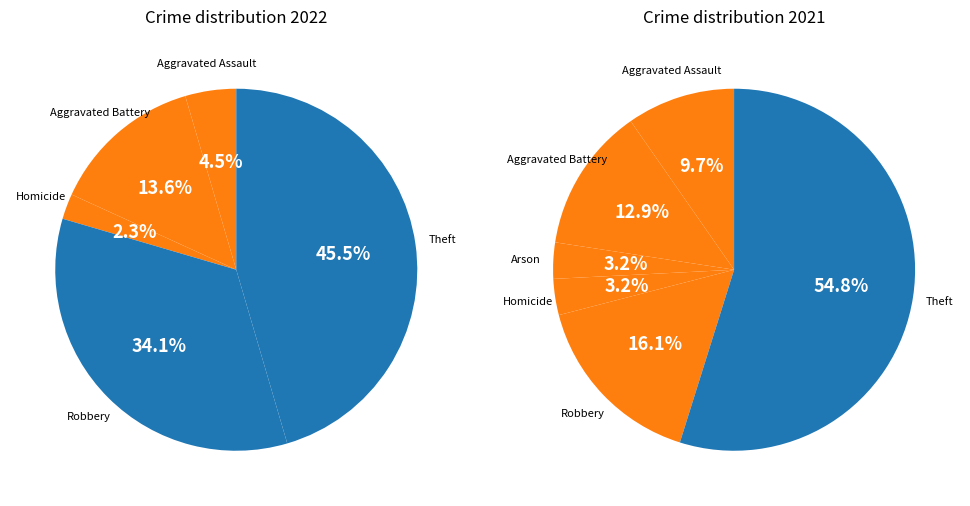

Which slice is the smallest?

Arson